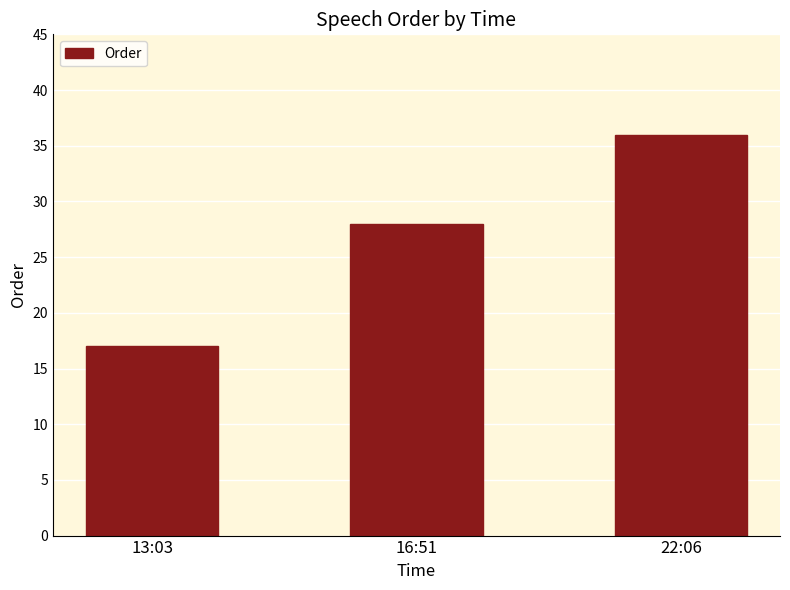

What is the sum of the values at 13:03 and 22:06?

53